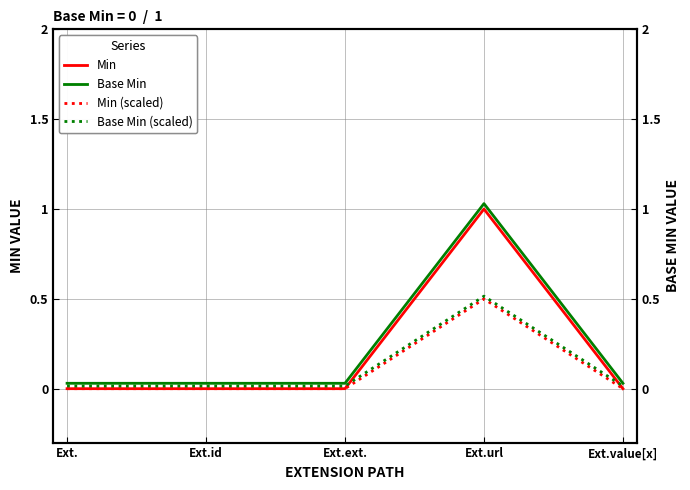

Reading left to right, list all the values displayed in this chart.

Min: 0.0	0.0	0.0	1.0	0.0
Base Min: 0.0	0.0	0.0	1.0	0.0
Min (scaled): 0.0	0.0	0.0	0.5	0.0
Base Min (scaled): 0.0	0.0	0.0	0.5	0.0